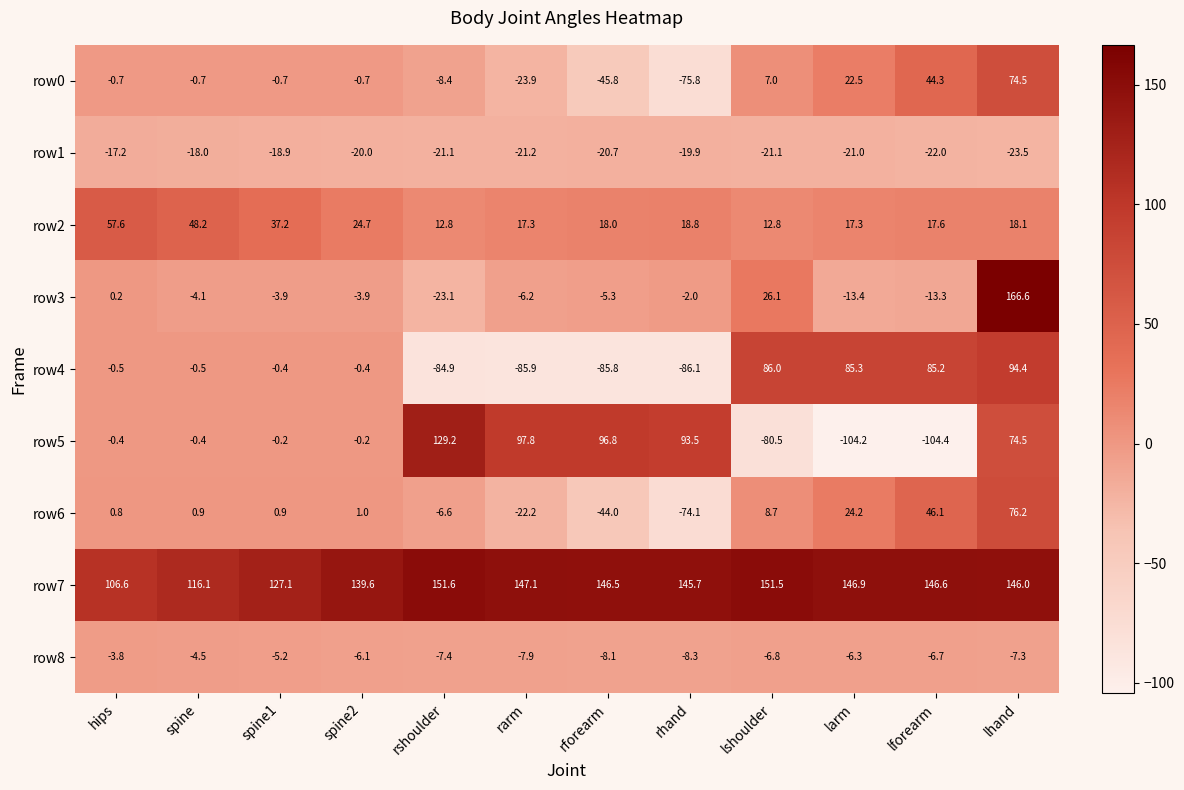

What is the spread (max minus min) of values at spine2?

159.6